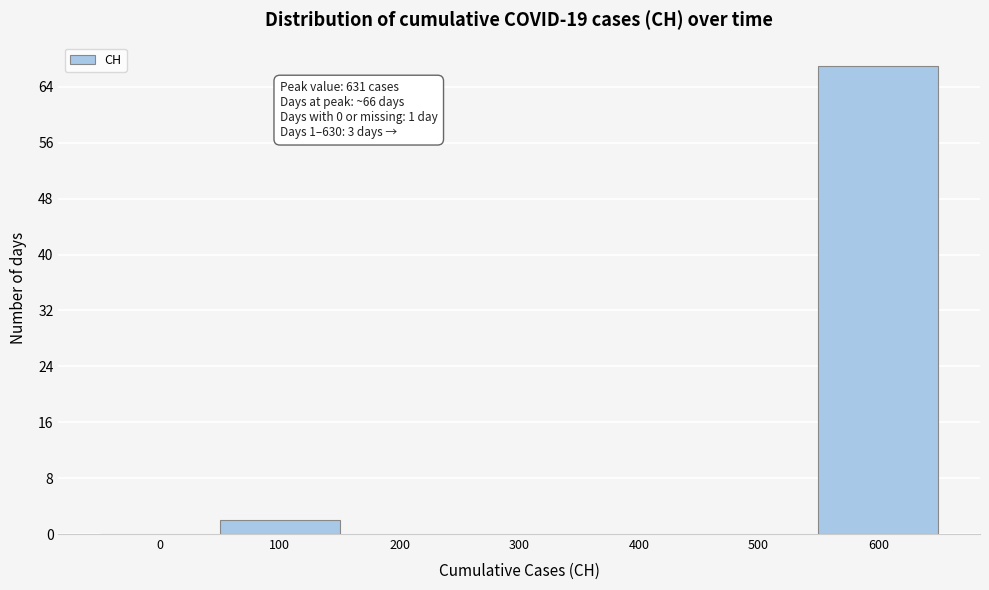

Reading left to right, what are all the values shown in this chart?

0=0	100=2	200=0	300=0	400=0	500=0	600=67